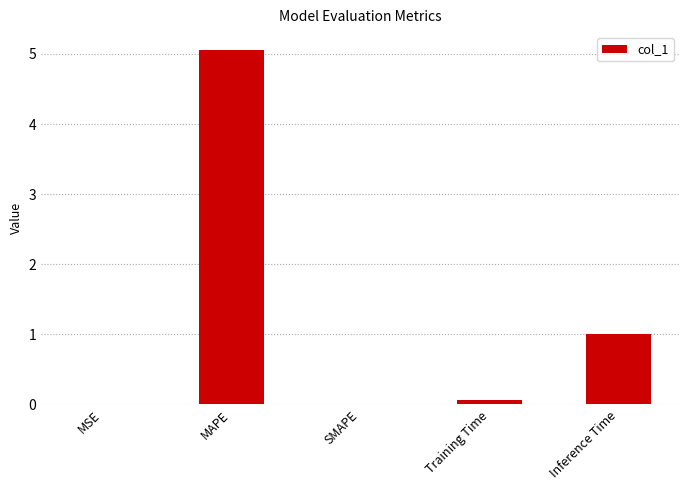

What is the change in value from SMAPE to Training Time?

+0.1